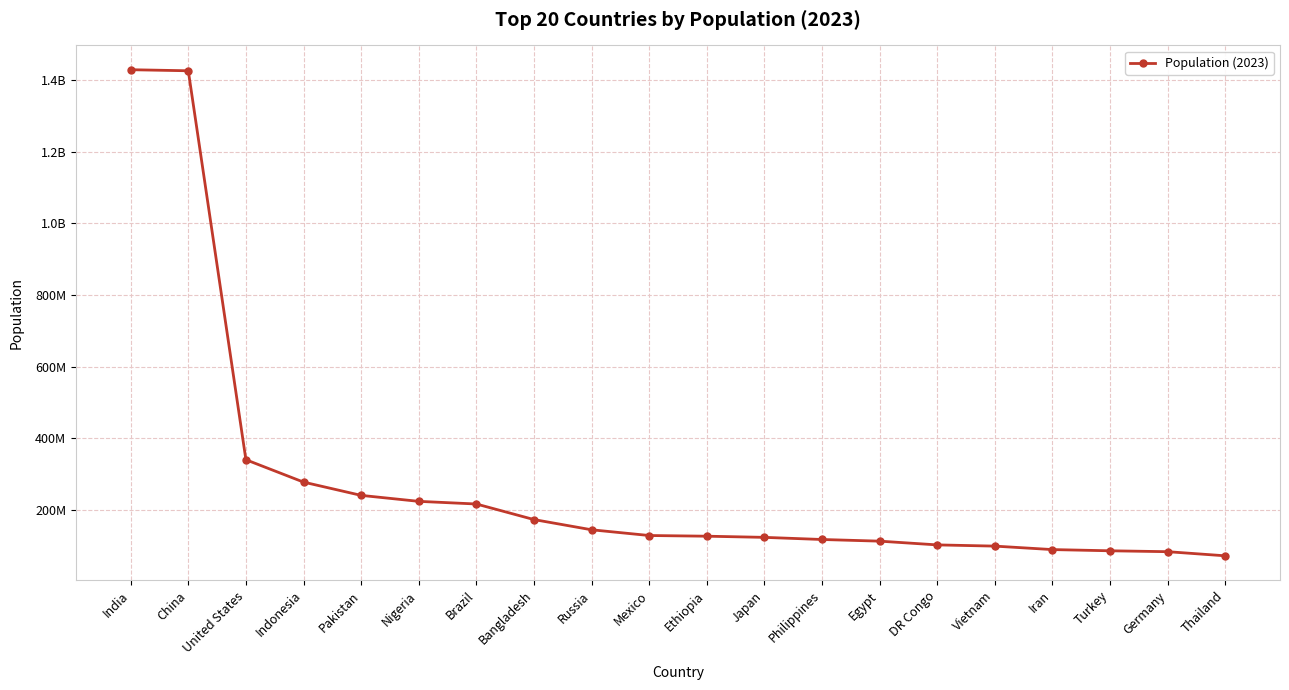

What is the greatest value displayed?

1428627663